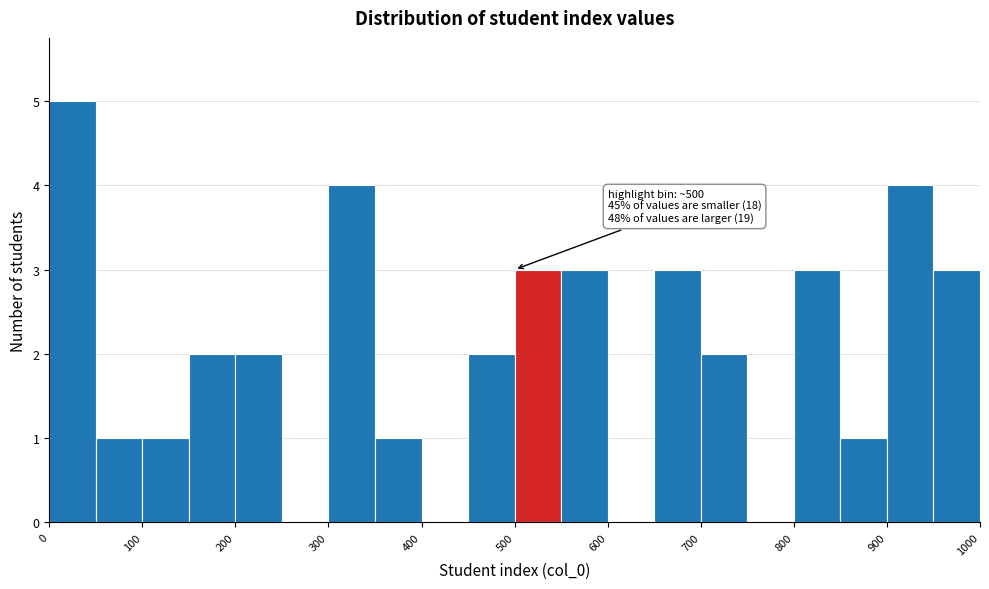

Which range on the x-axis has the tallest bar?

0 to 50